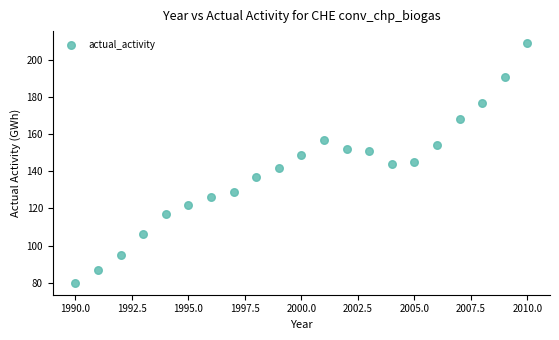

What is the range of X values (max minus min)?

20